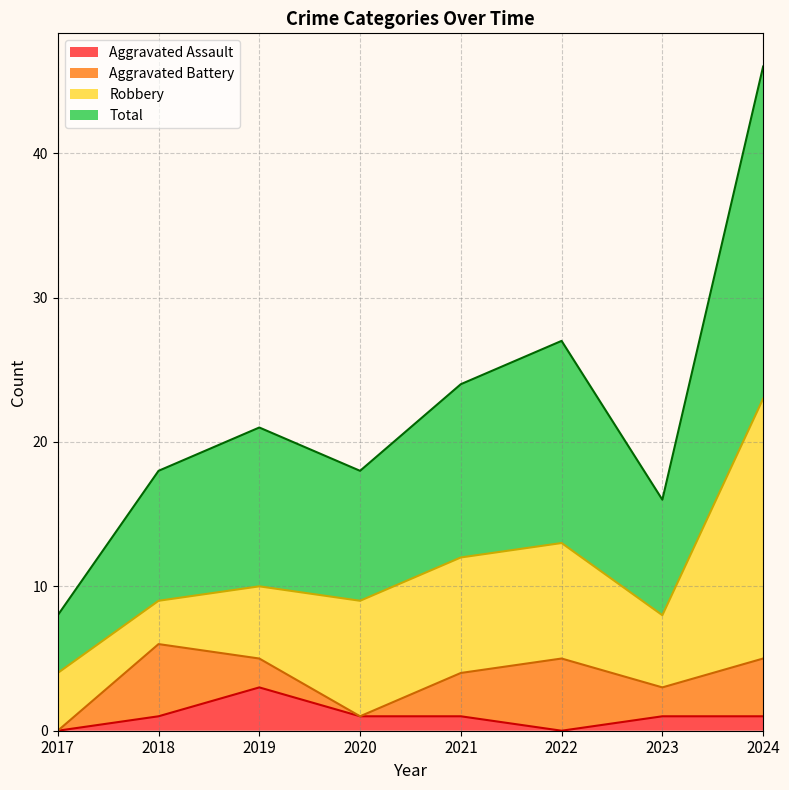

True or false: Total and Aggravated Assault cross at least once.

False